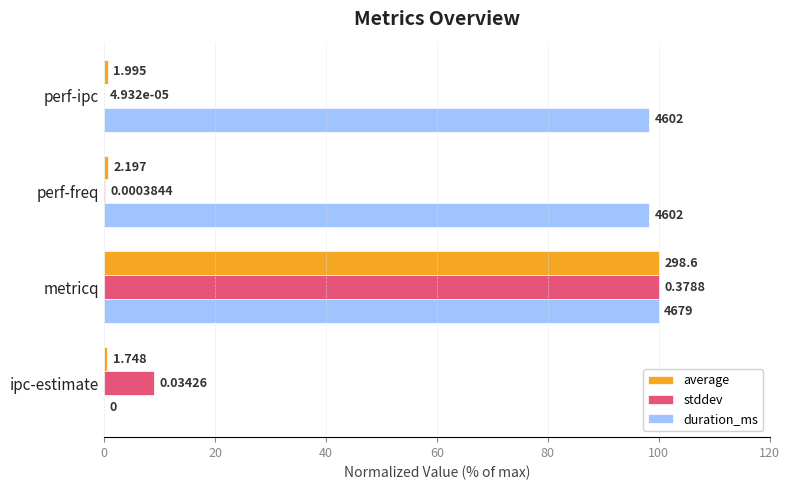

Which series has the widest spread of values?

duration_ms